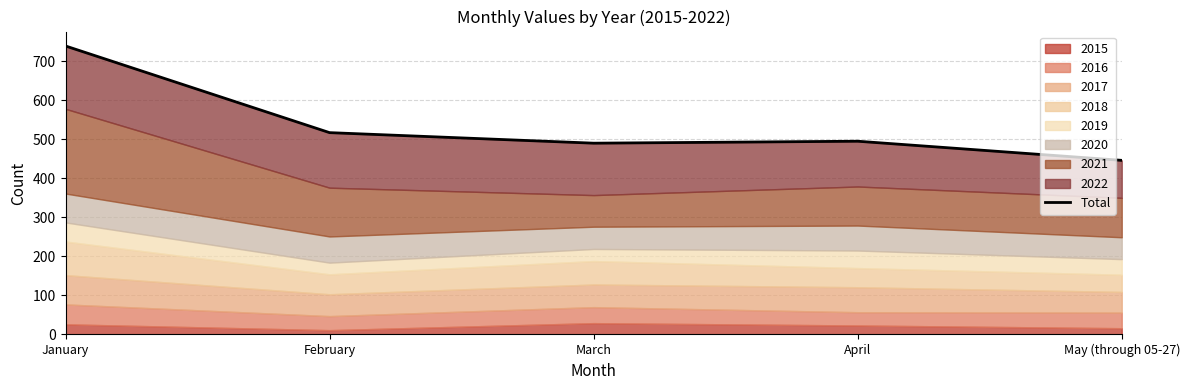

Where is the data nearest to the value 592?

February